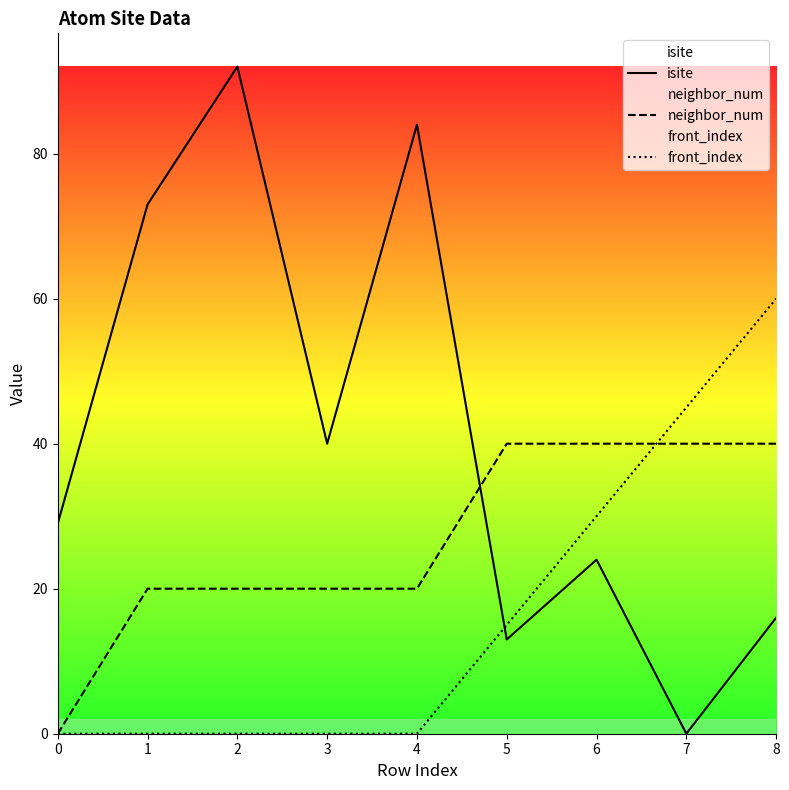

Which category has the highest value in the isite series?

2